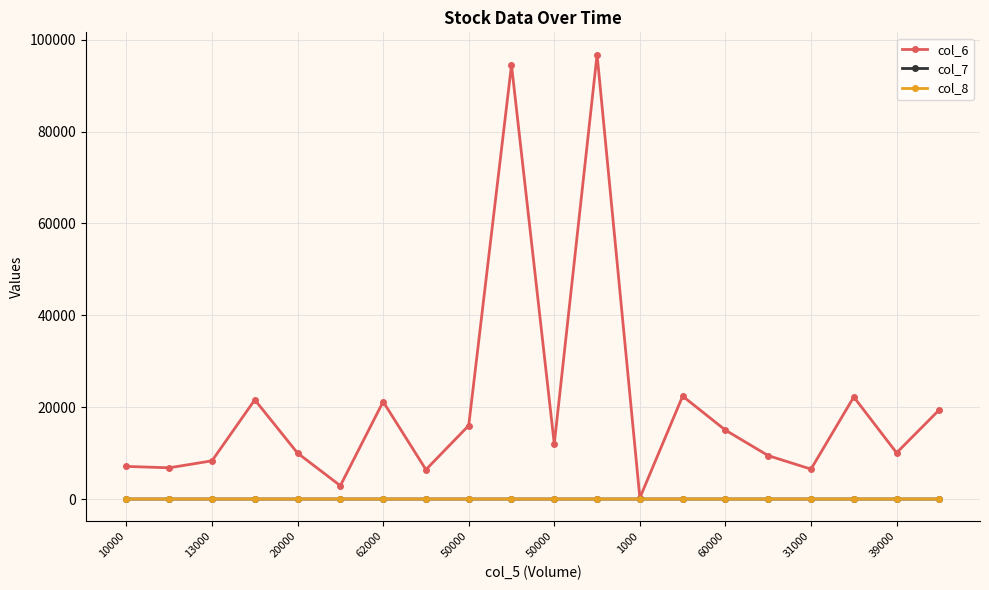

What is the difference between the maximum and minimum values in the col_7 series?

0.1